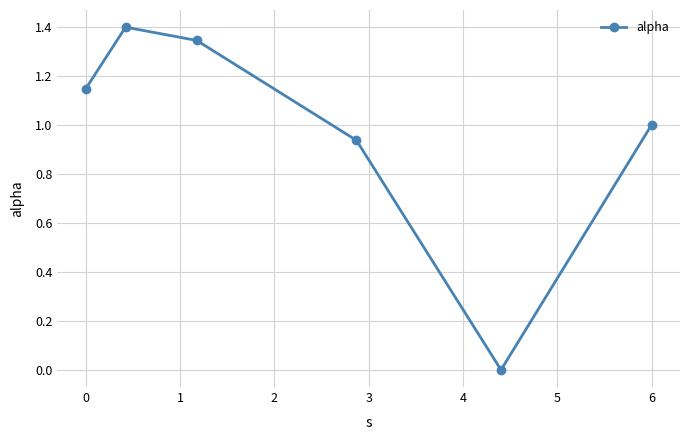

What is the difference between the maximum and second lowest values?

0.5